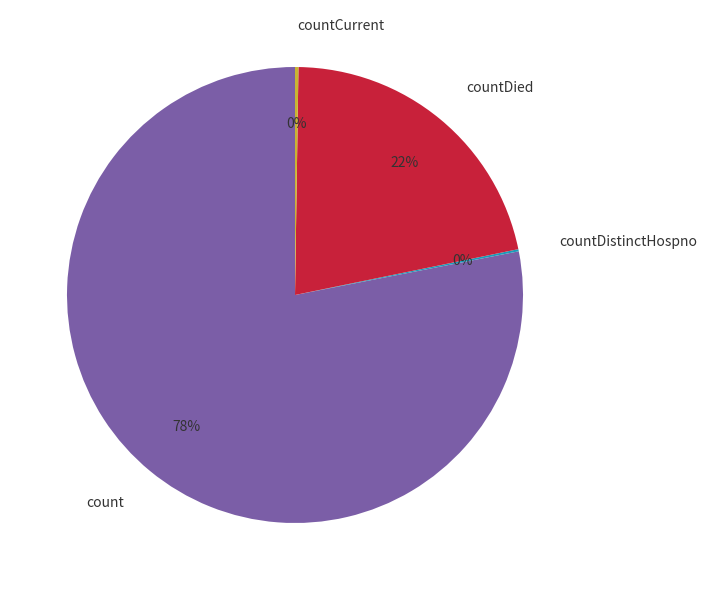

To the nearest percent, what portion does count represent?

78%